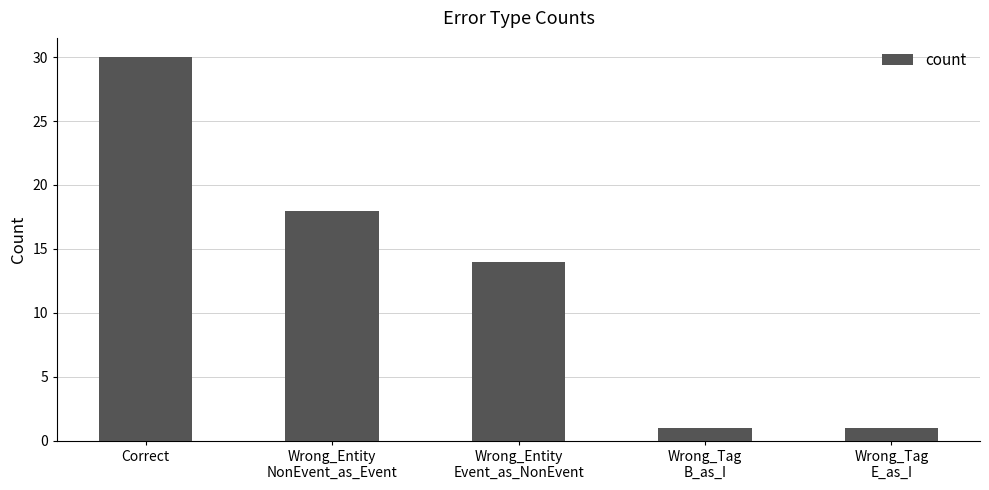

Is it true that the value at Wrong_Entity
Event_as_NonEvent is 8?

False